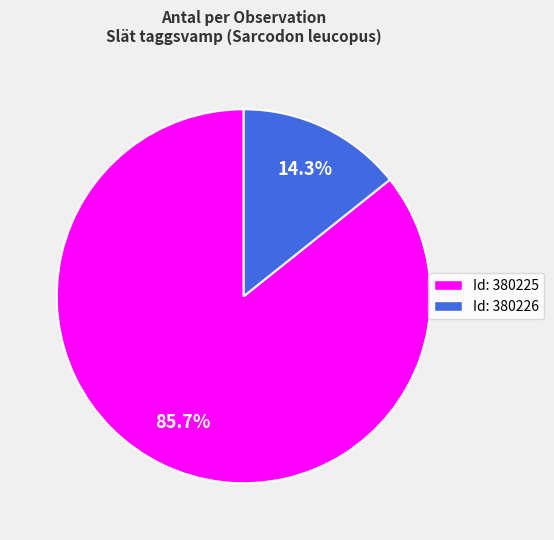

Count the number of slices in the pie.

2